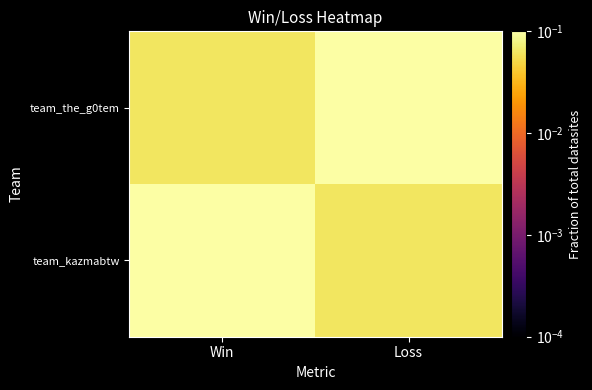

How many data points does each series have?

2